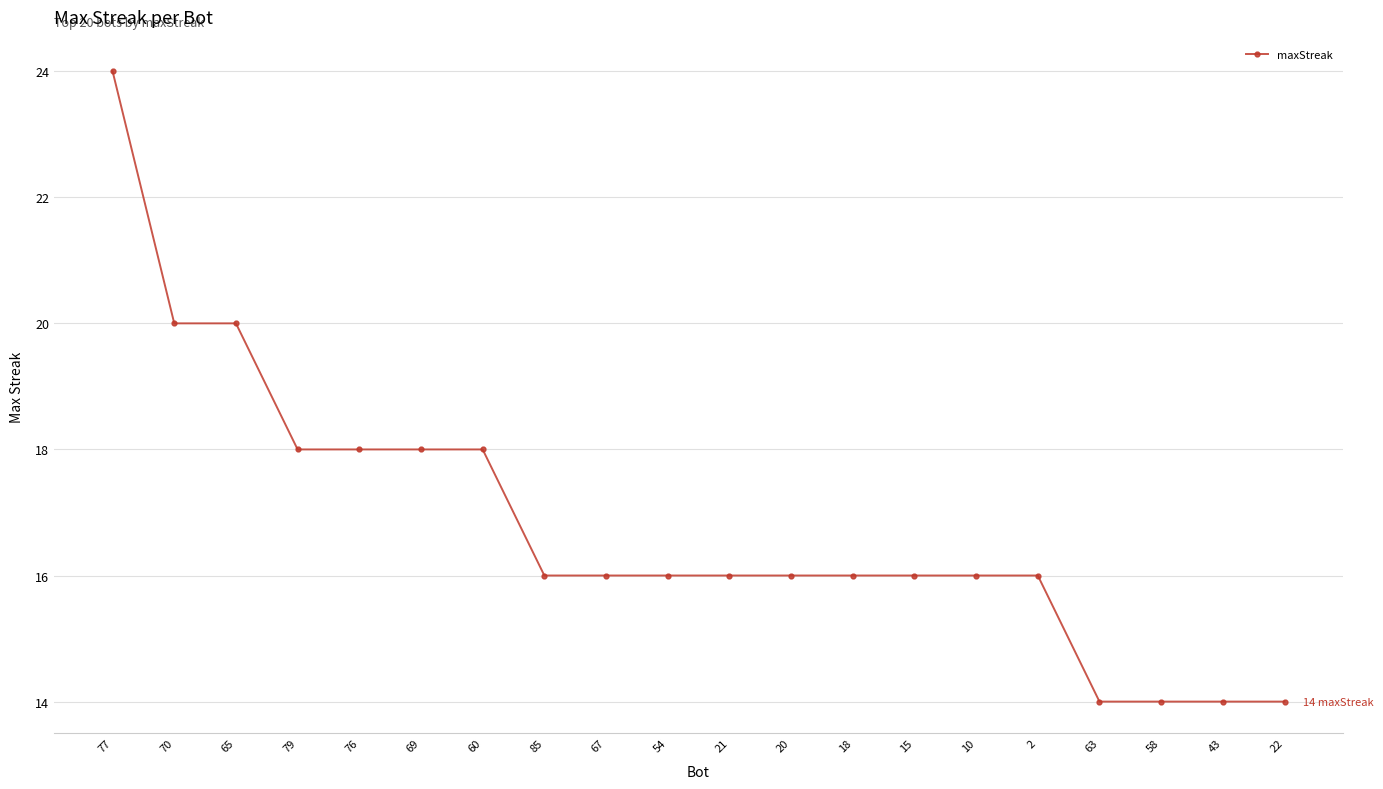

What is the sum of all values?

336